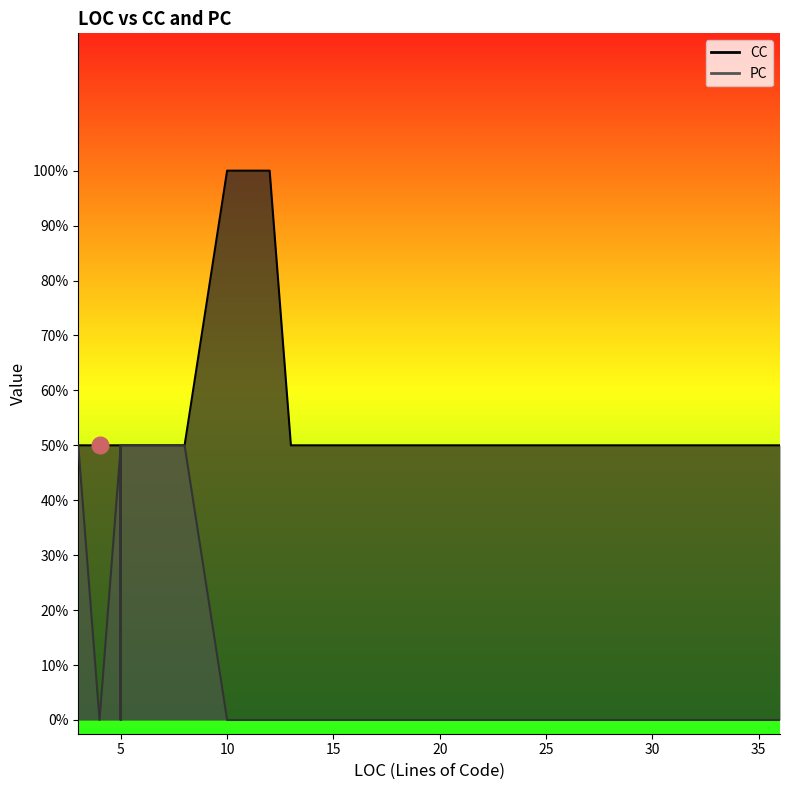

How many lines are shown in the chart?

2